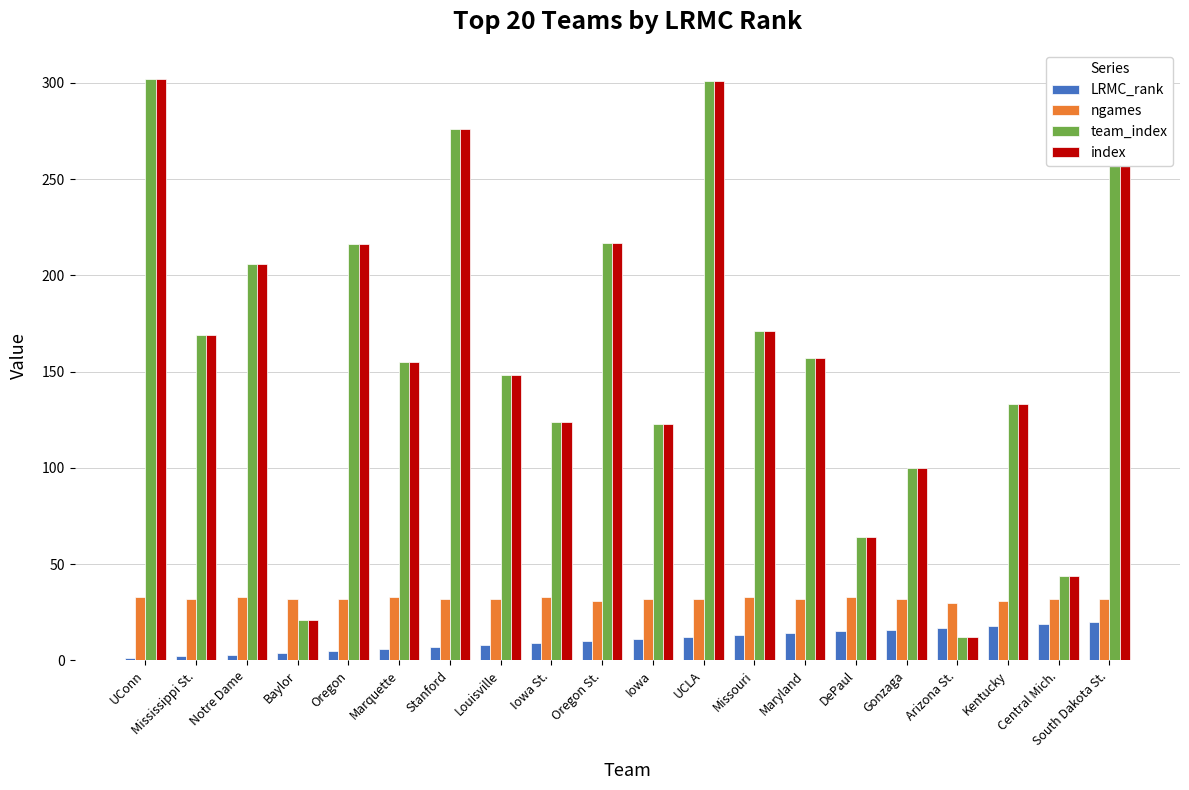

How many categories are shown in the chart?

20